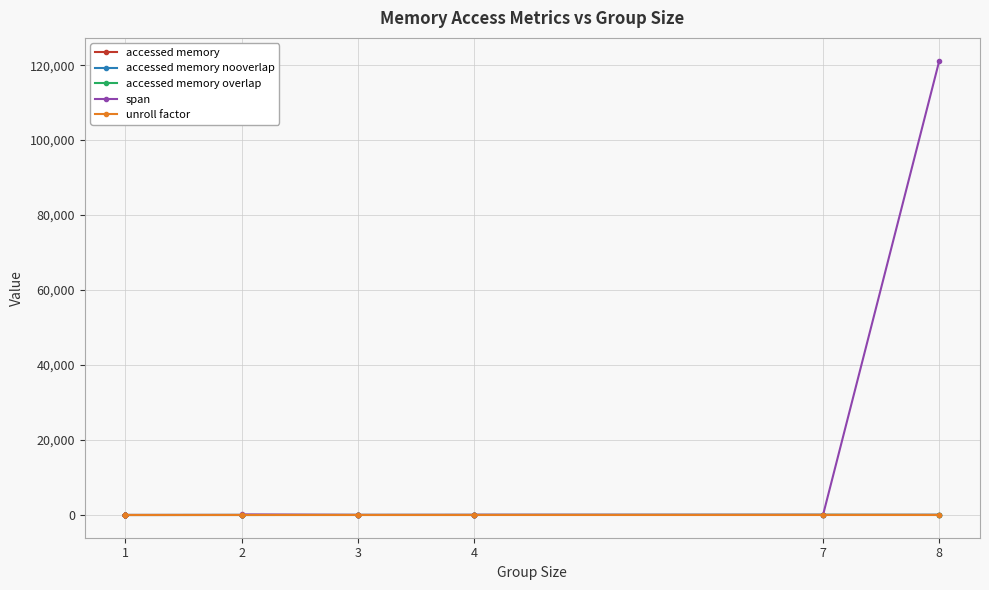

In accessed memory overlap, how many points are higher than both neighbors (excluding endpoints)?

2